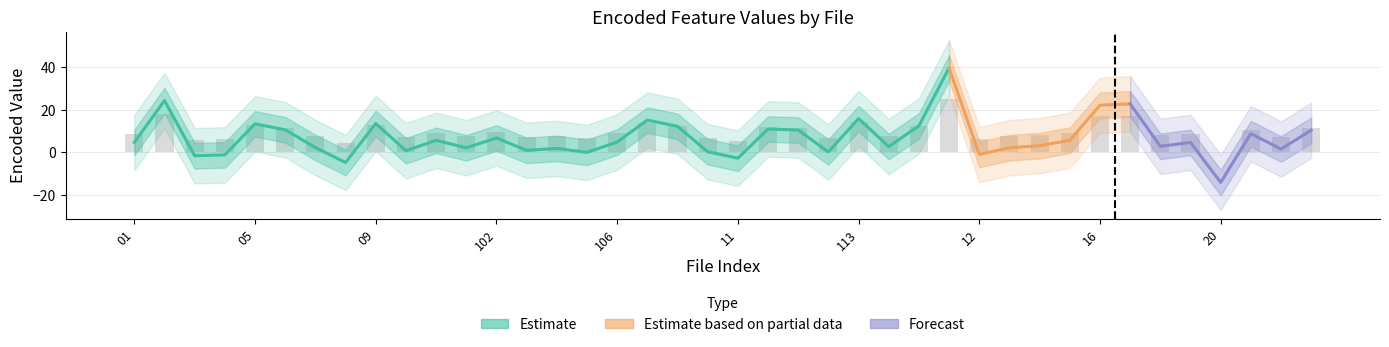

How many values in Encoded_1 are above zero?

33